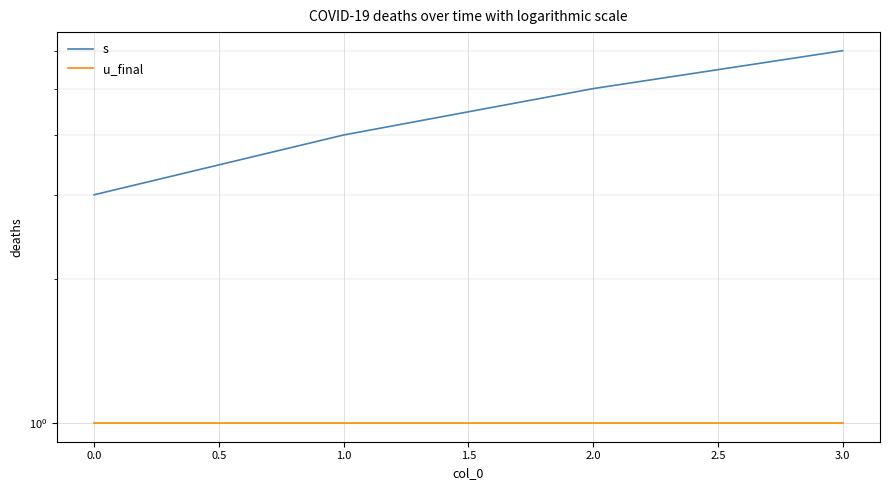

What is the difference between the second highest and second lowest values in the s series?

1